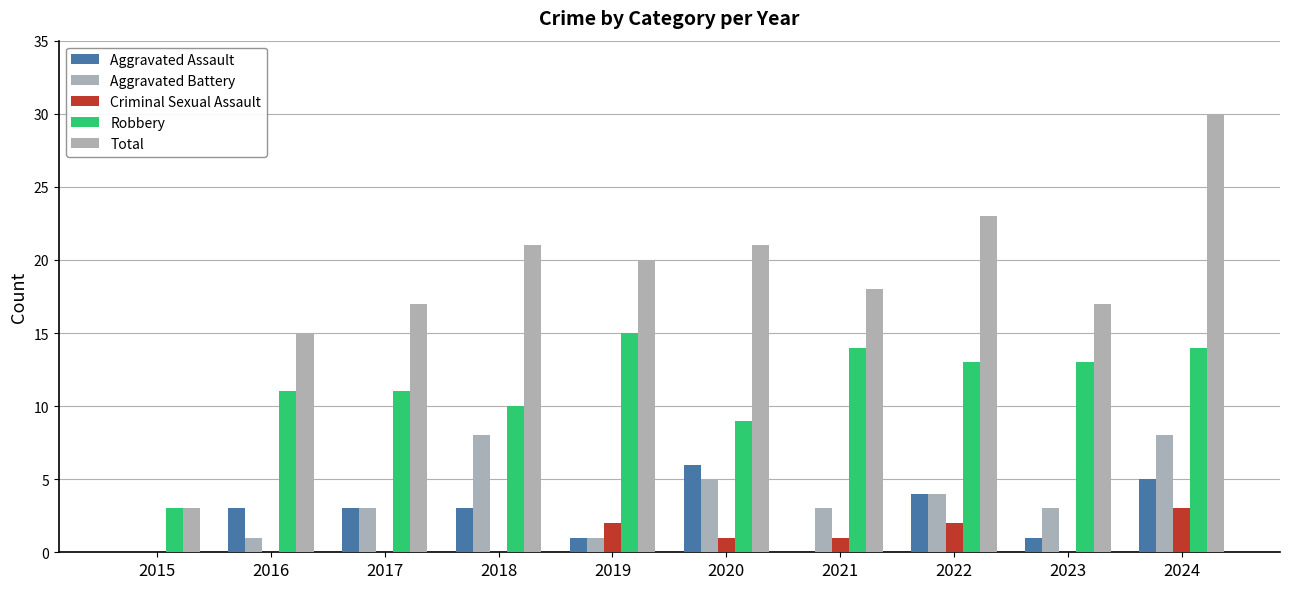

List the labels in order of Total value, largest first.

2024, 2022, 2018, 2020, 2019, 2021, 2017, 2023, 2016, 2015